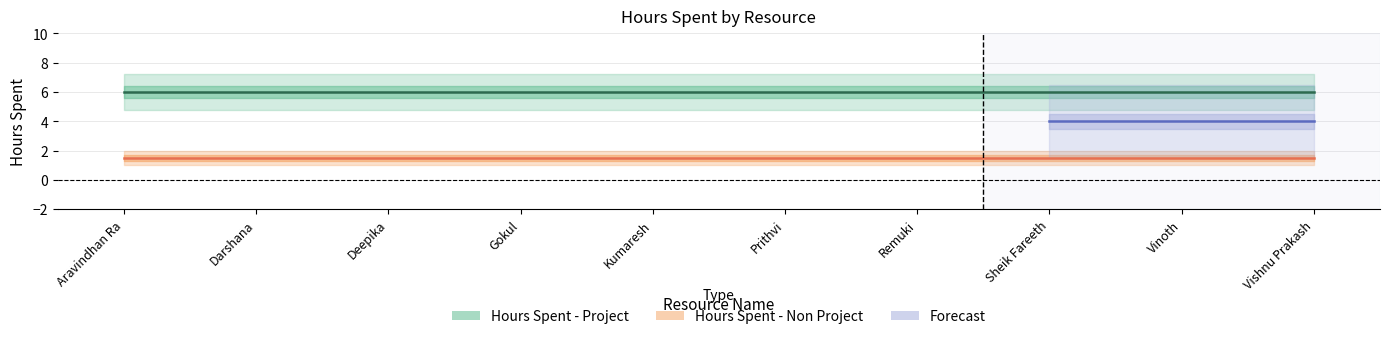

How many data points does each series have?

10